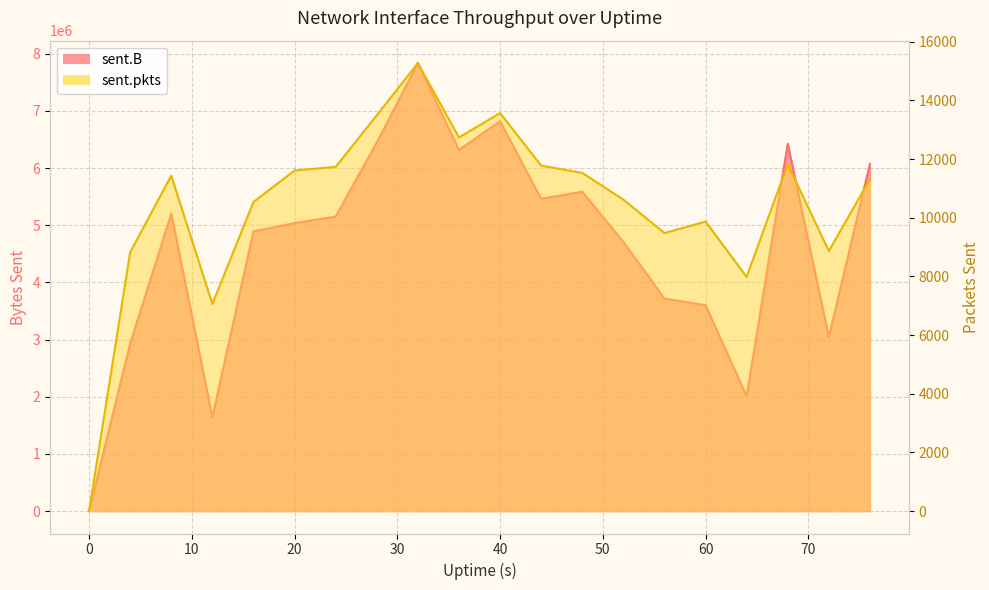

True or false: sent.B has more than 0 points higher than both neighbors.

True